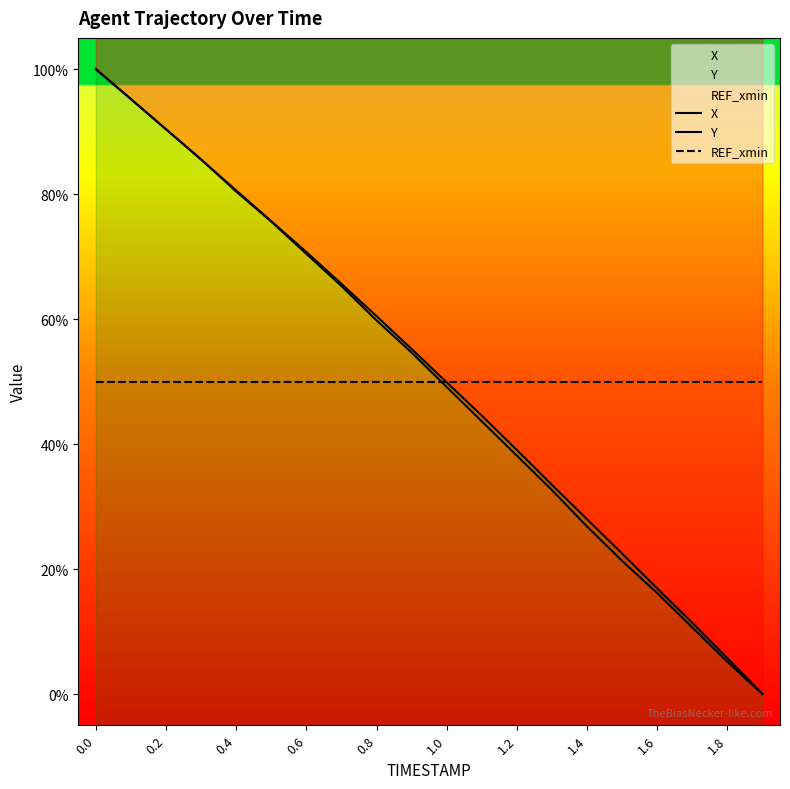

What are all the series names shown in the legend?

X, Y, REF_xmin